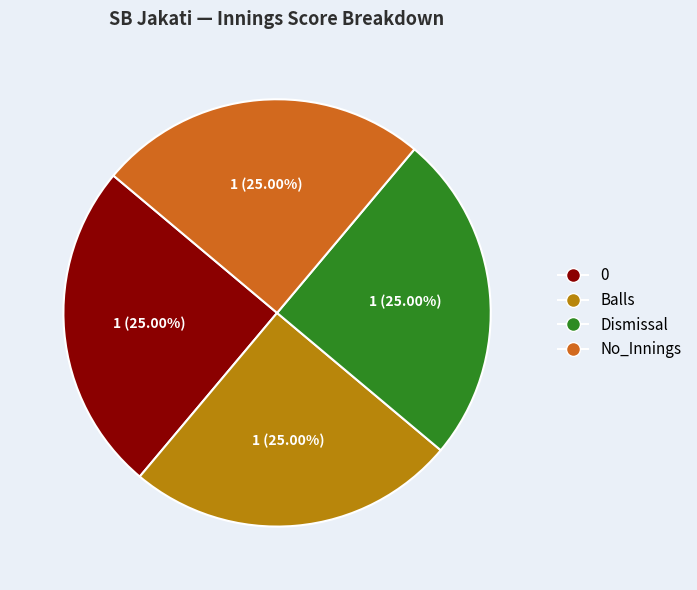

Does any single category account for the majority?

No